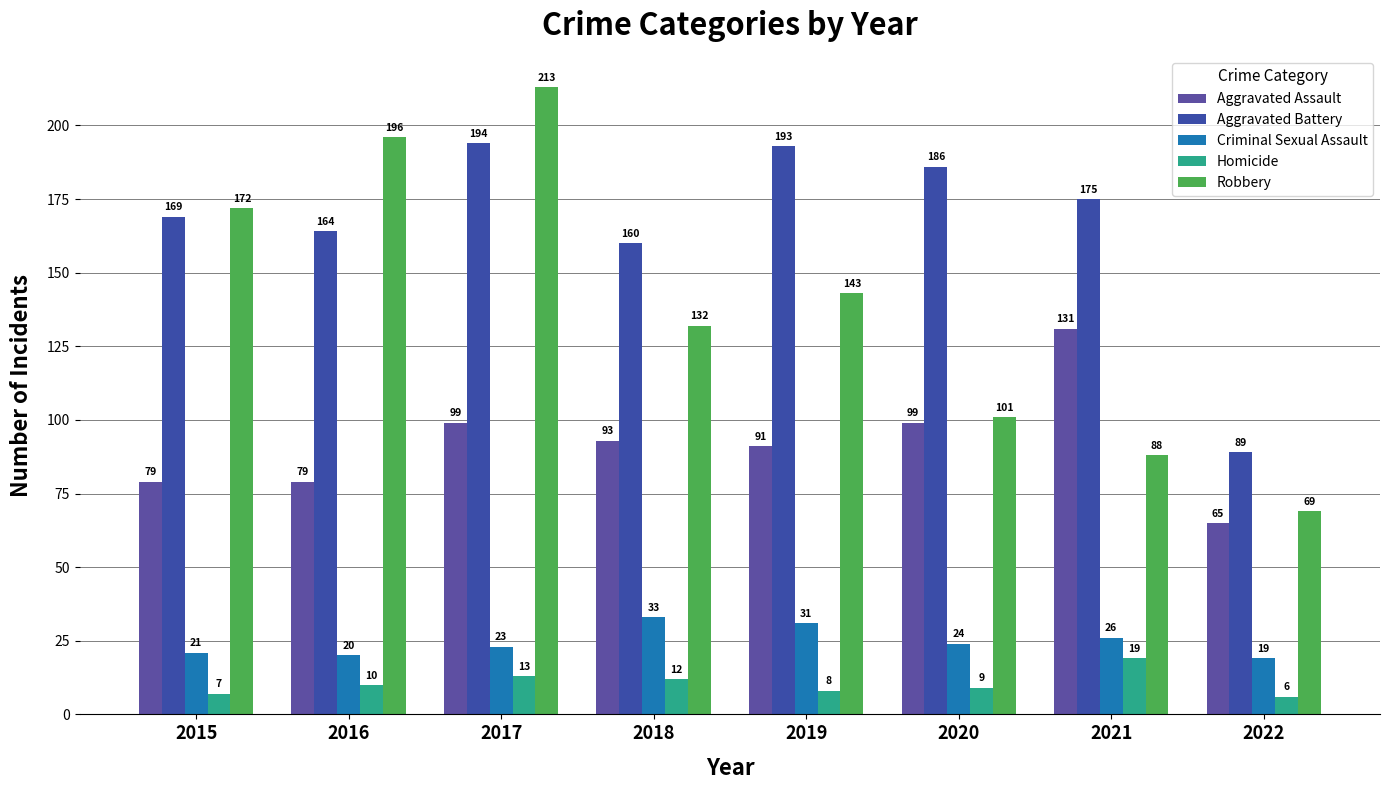

Reading right to left, list all the values displayed in this chart.

Aggravated Assault: 65	131	99	91	93	99	79	79
Aggravated Battery: 89	175	186	193	160	194	164	169
Criminal Sexual Assault: 19	26	24	31	33	23	20	21
Homicide: 6	19	9	8	12	13	10	7
Robbery: 69	88	101	143	132	213	196	172